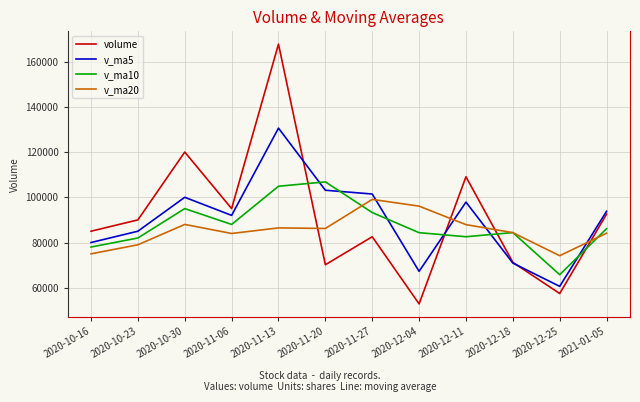

Which category has the highest value across all series?

2020-11-13